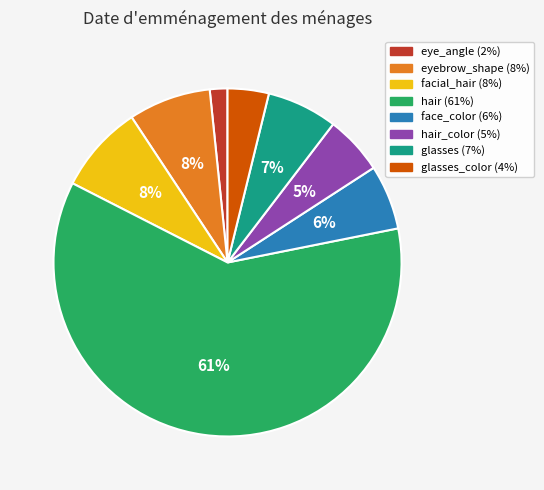

To the nearest percent, what is the average slice percentage?

12%